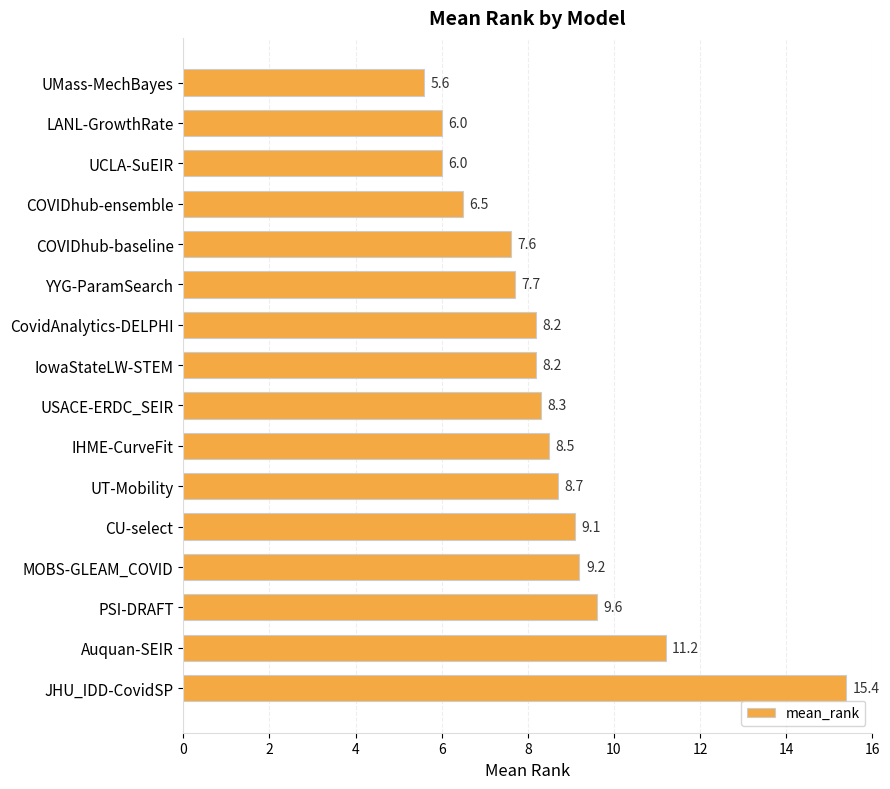

What is the label of the 1st bar from the top?

UMass-MechBayes